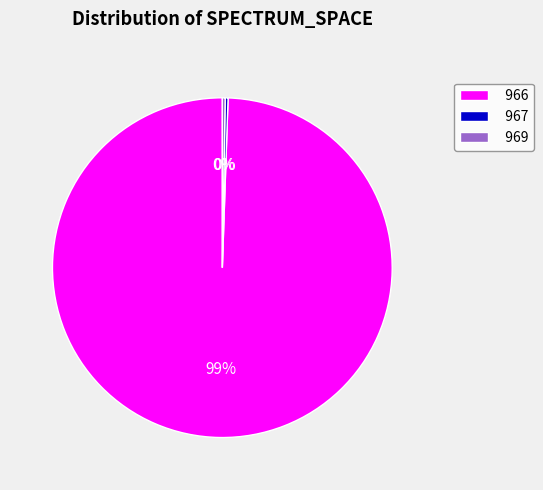

What is the largest slice in the pie chart?

966